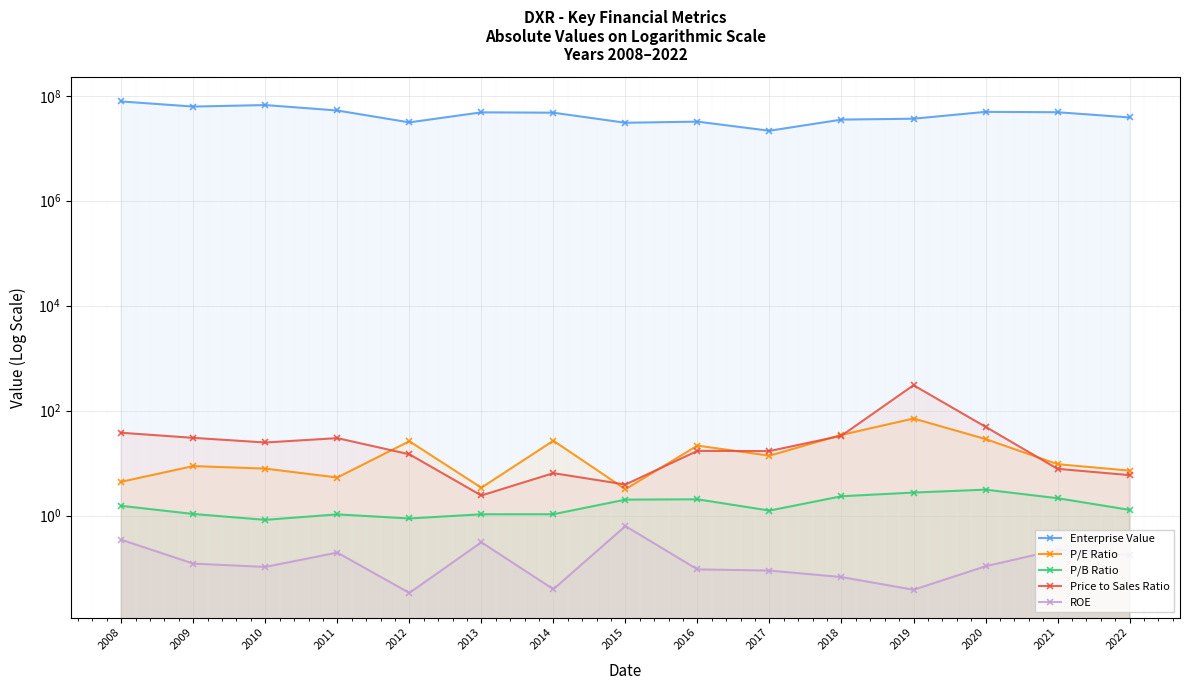

The value of ROE at 2015 is 0.6. True or false?

True